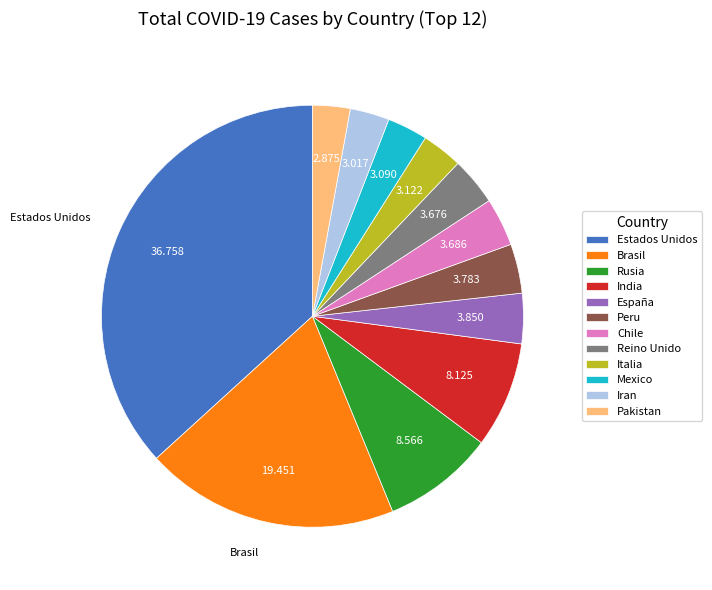

How many slices are in this pie chart?

12